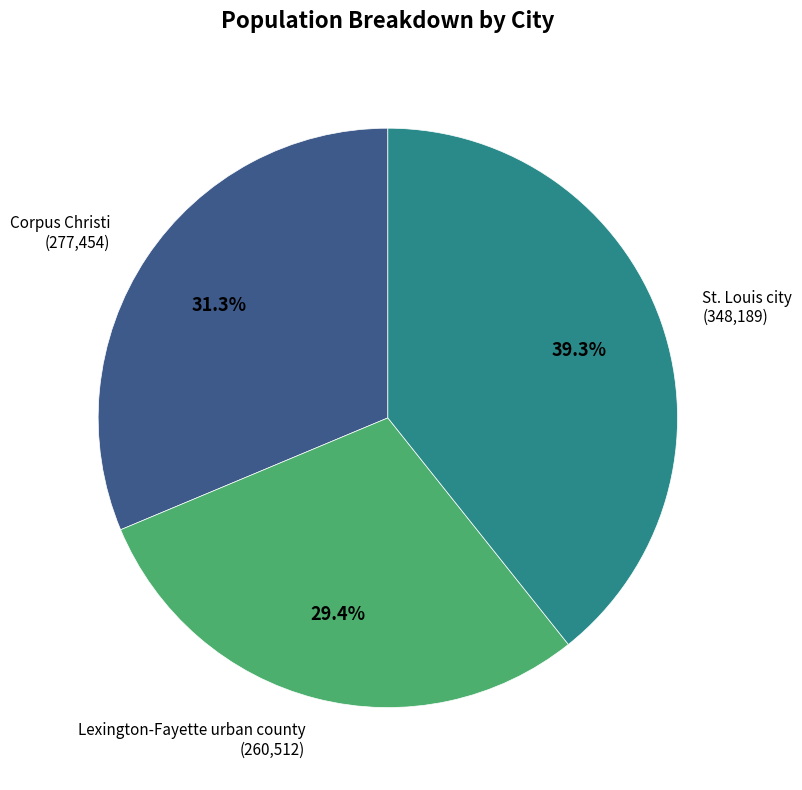

Is the sum of St. Louis city and Corpus Christi greater than half?

Yes